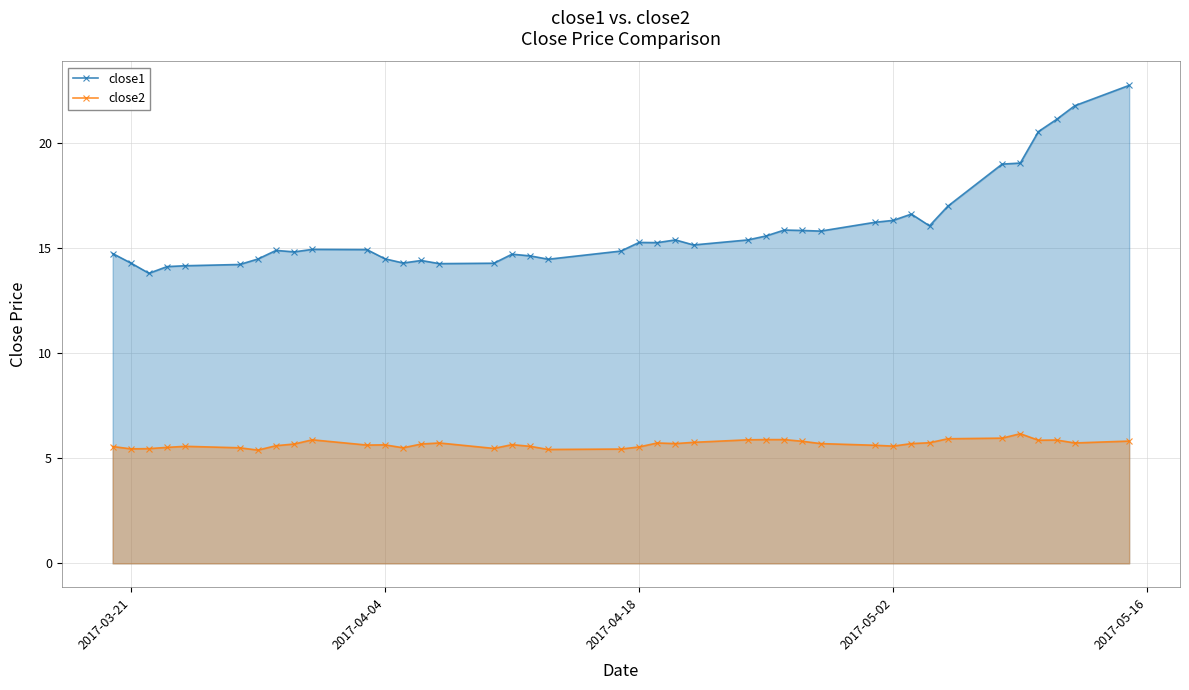

True or false: close2 and close1 intersect in this chart.

False